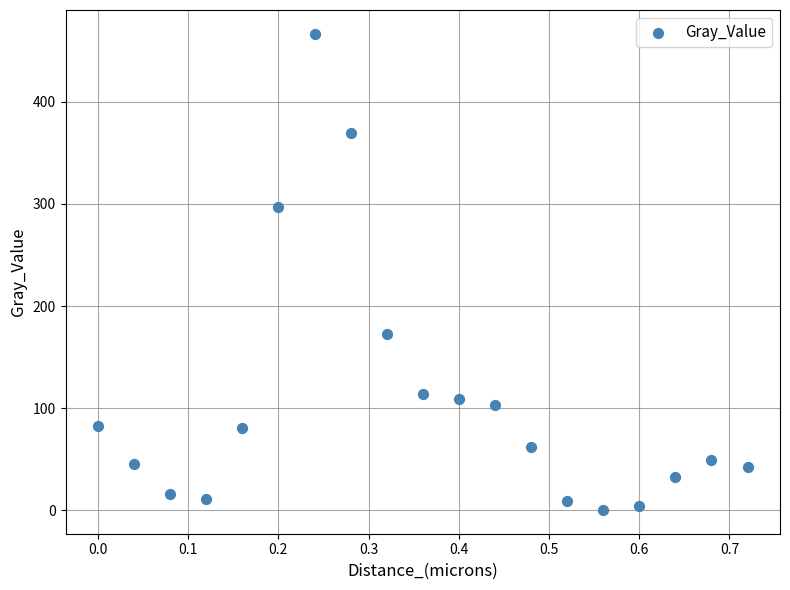

What is the range of X values (max minus min)?

0.7